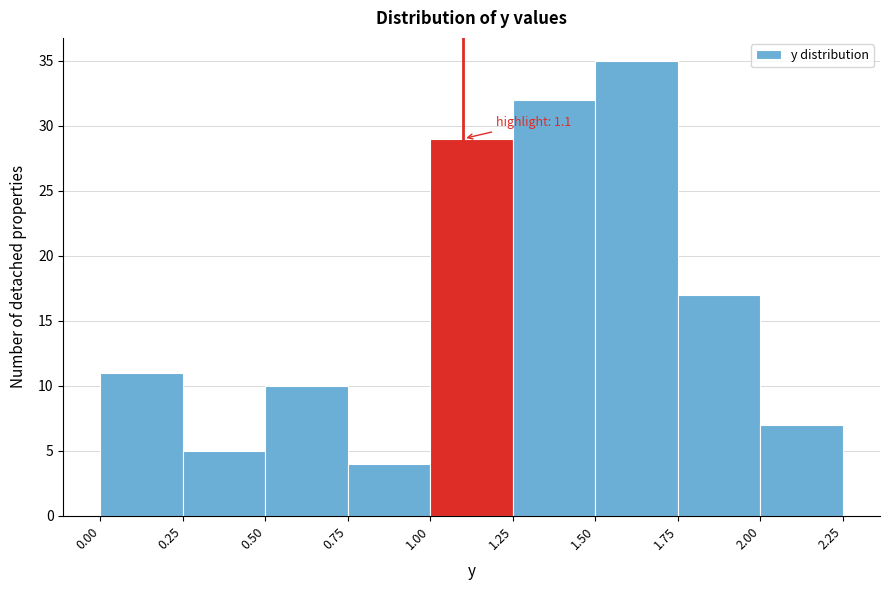

Which range on the x-axis has the tallest bar?

1.50 to 1.75